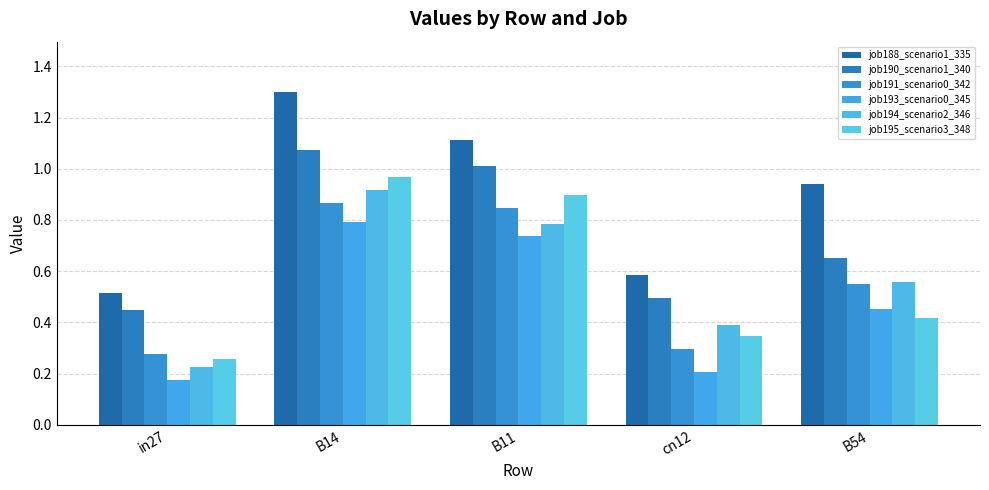

At B54, list the series in order from smallest to largest.

job195_scenario3_348, job193_scenario0_345, job191_scenario0_342, job194_scenario2_346, job190_scenario1_340, job188_scenario1_335